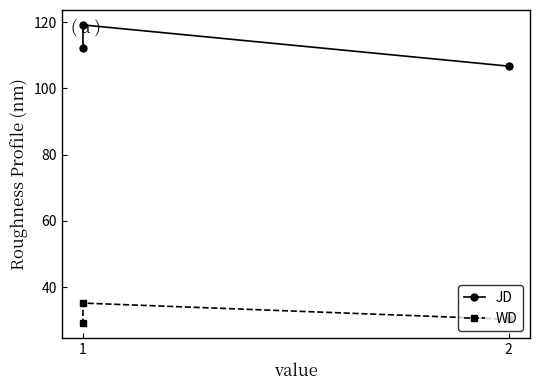

What is the difference between the maximum and minimum values in the JD series?

12.5